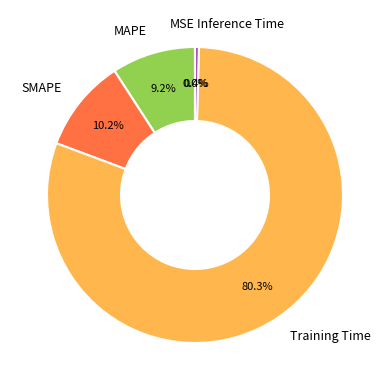

Is Training Time the majority of the pie?

Yes